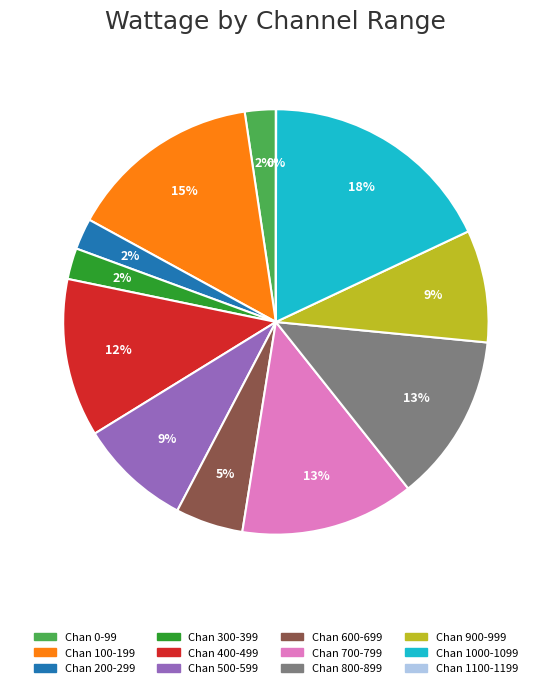

To the nearest percent, what portion does Chan 300-399 represent?

2%